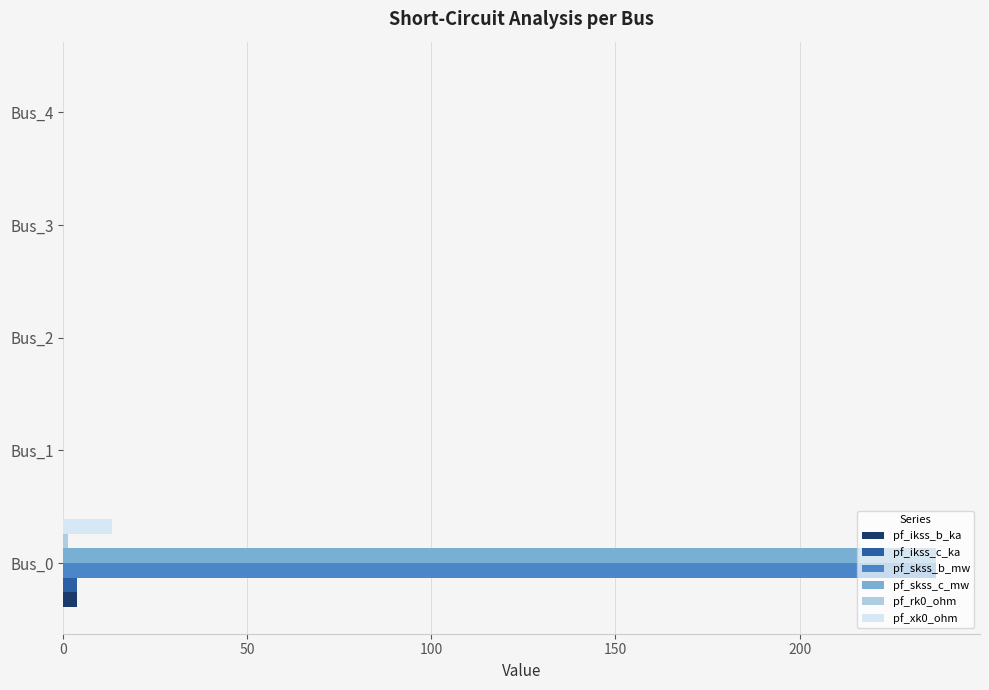

At which category is the sum across all series the highest?

Bus_0